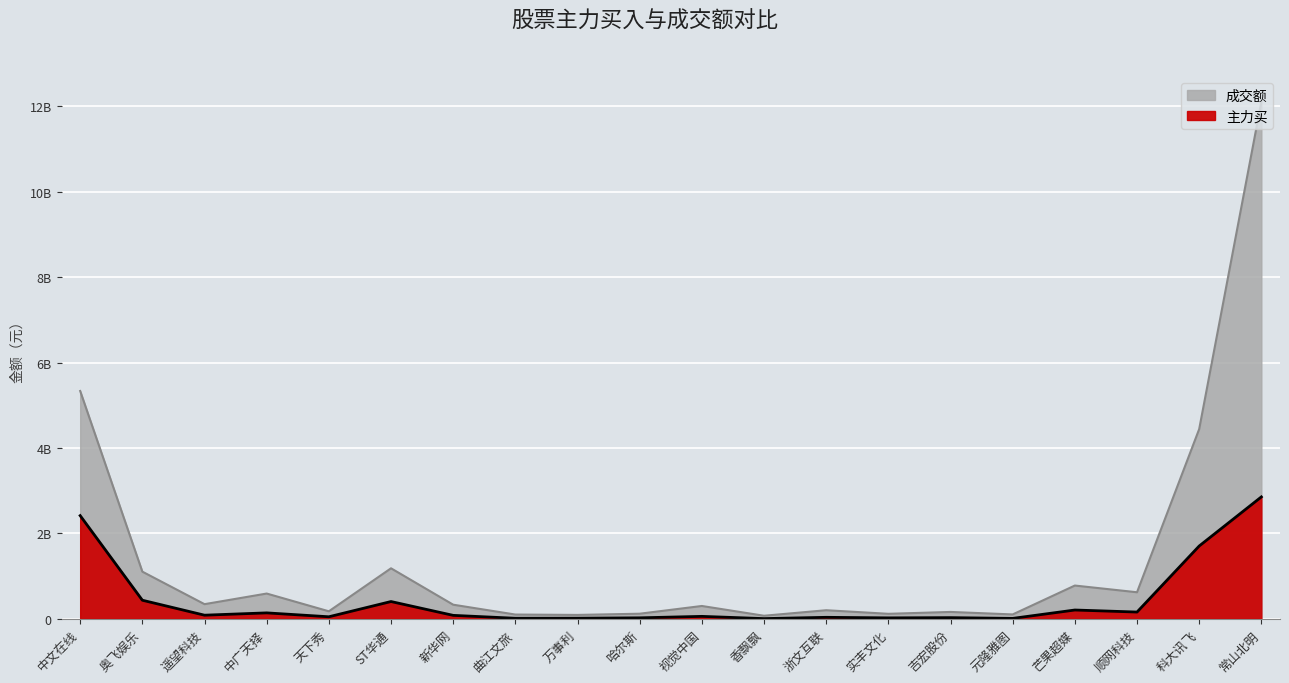

What is the value of the 主力买 point at the 13th from the left?

32945206